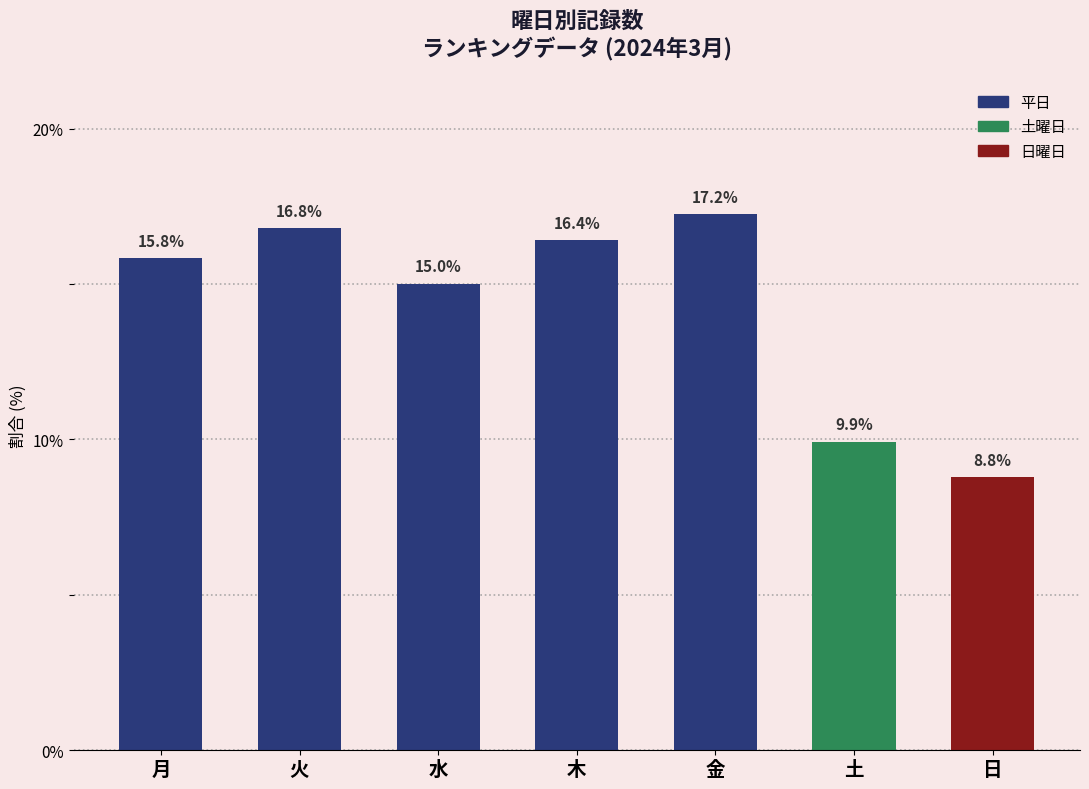

Reading left to right, list all the values displayed in this chart.

15.8	16.8	15.0	16.4	17.2	9.9	8.8